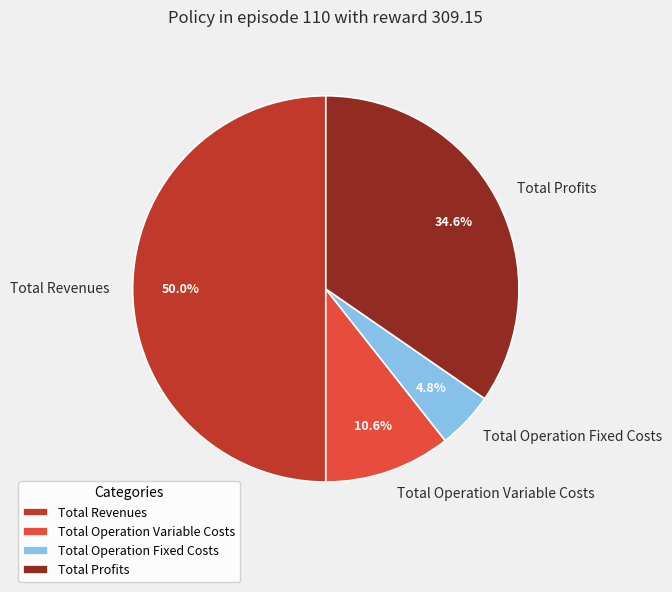

Which has a higher value, Total Profits or Total Revenues?

Total Revenues